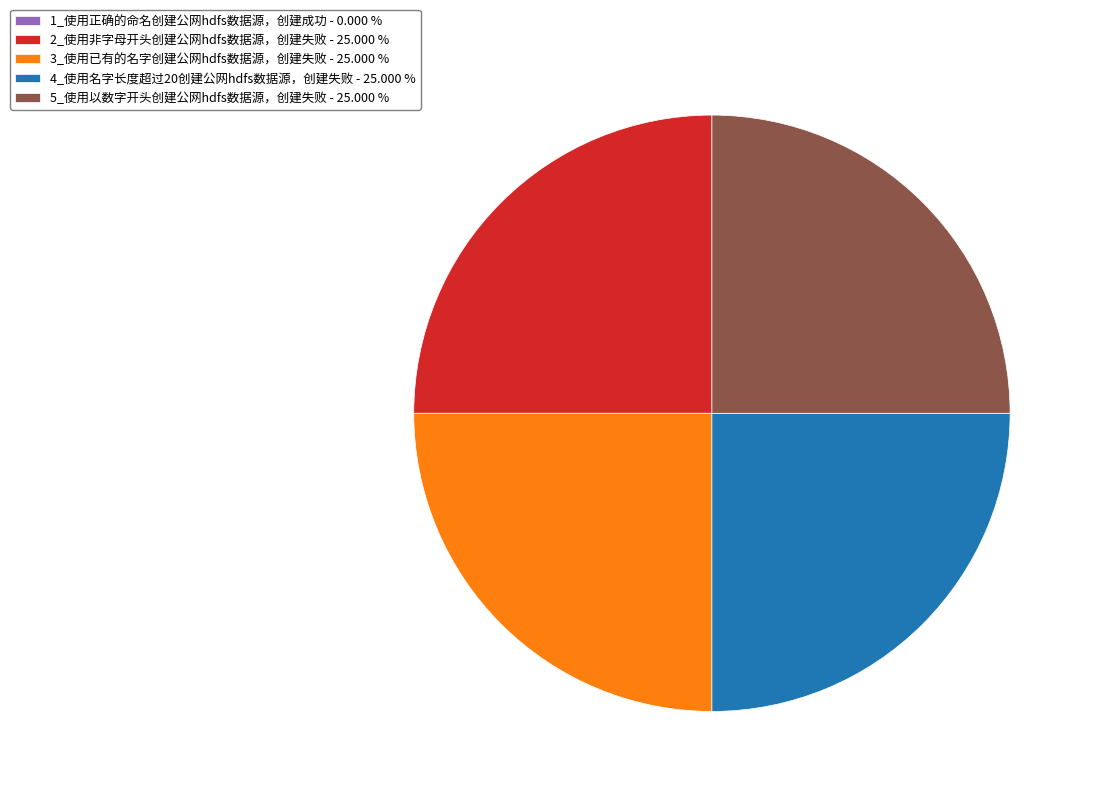

What is the ratio of the value at 5_使用以数字开头创建公网hdfs数据源，创建失败 - 25.000 % to the value at 2_使用非字母开头创建公网hdfs数据源，创建失败 - 25.000 %?

1.0